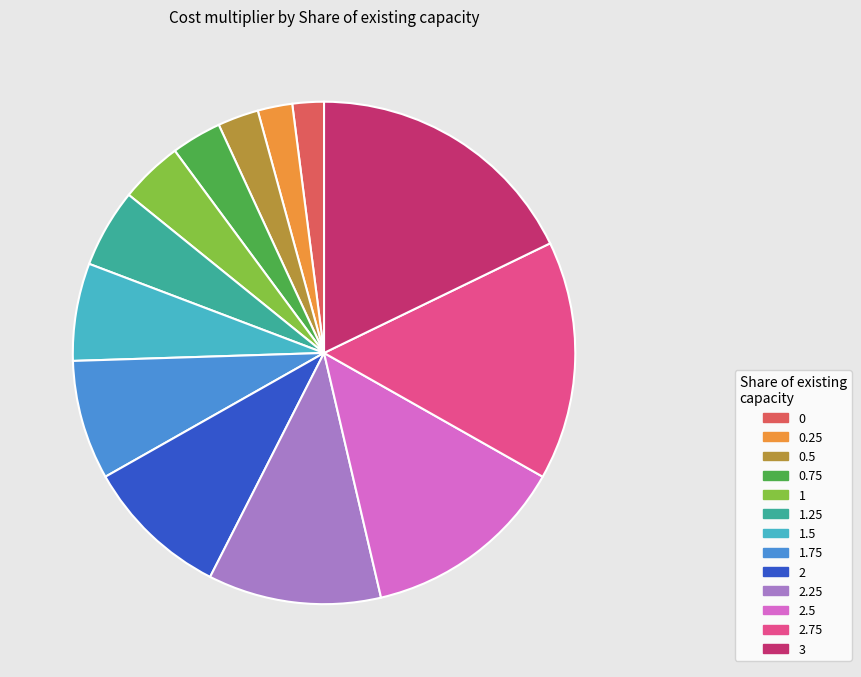

The 2.25 slice represents 11% of the pie. True or false?

True